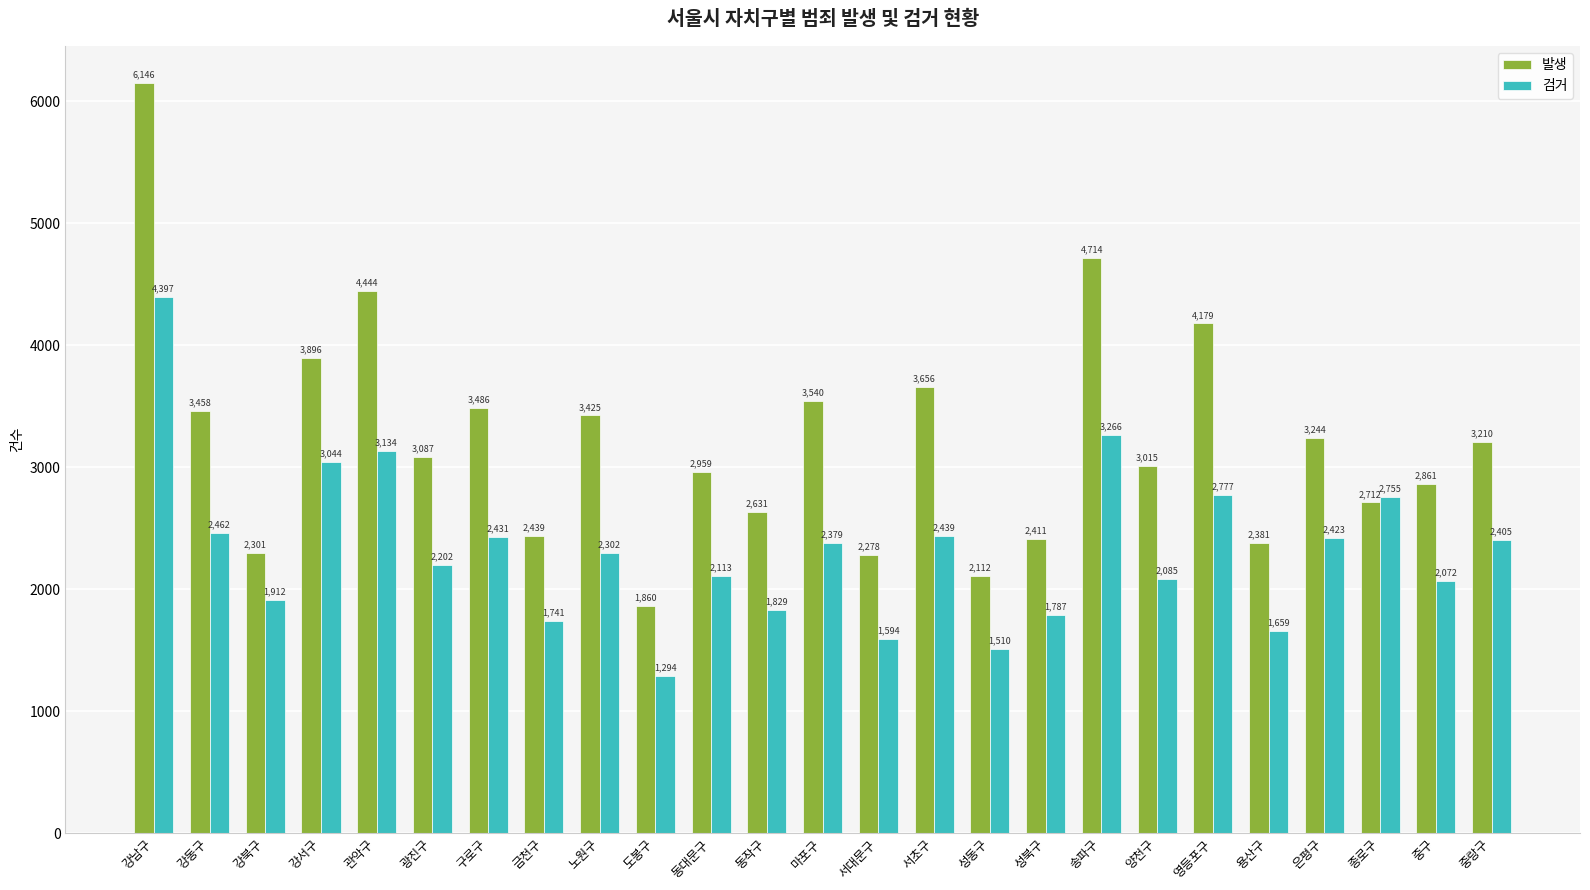

Which category has the lowest value across all series?

도봉구